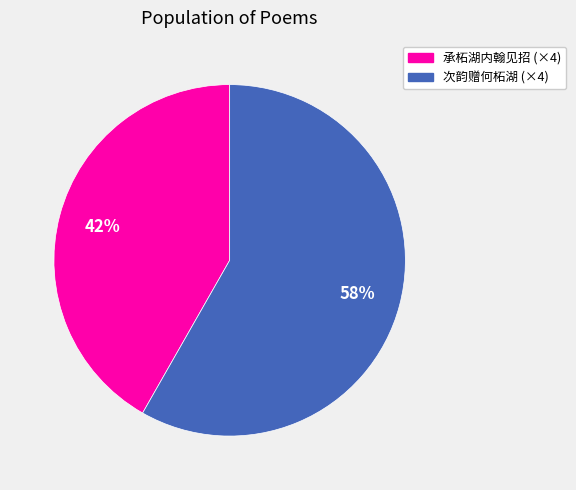

Is there any slice that represents more than half of the pie?

Yes